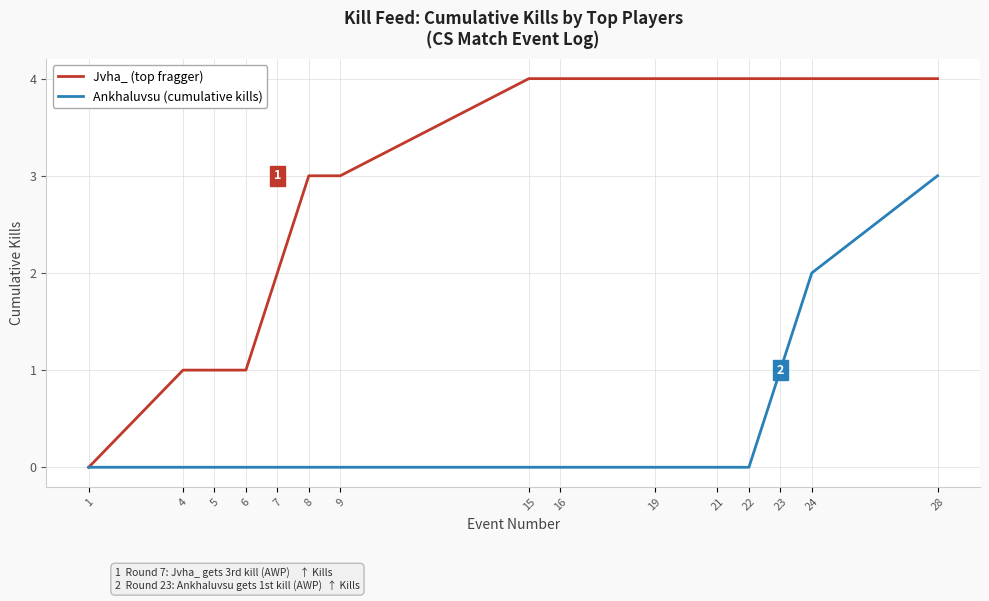

Count the Ankhaluvsu (cumulative kills) values in the range 0 to 1.

13